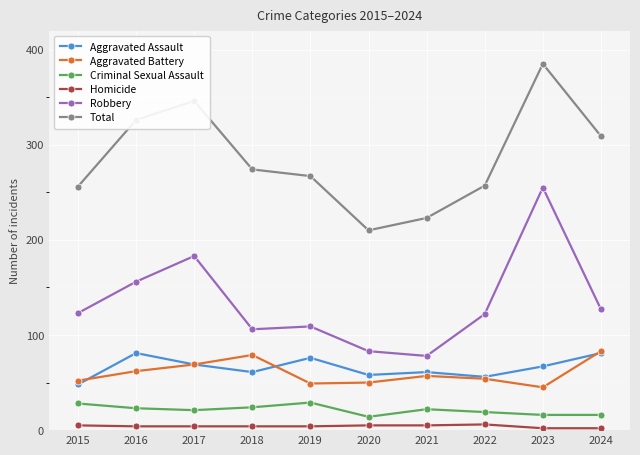

Does the chart display data point markers on the line(s)?

Yes